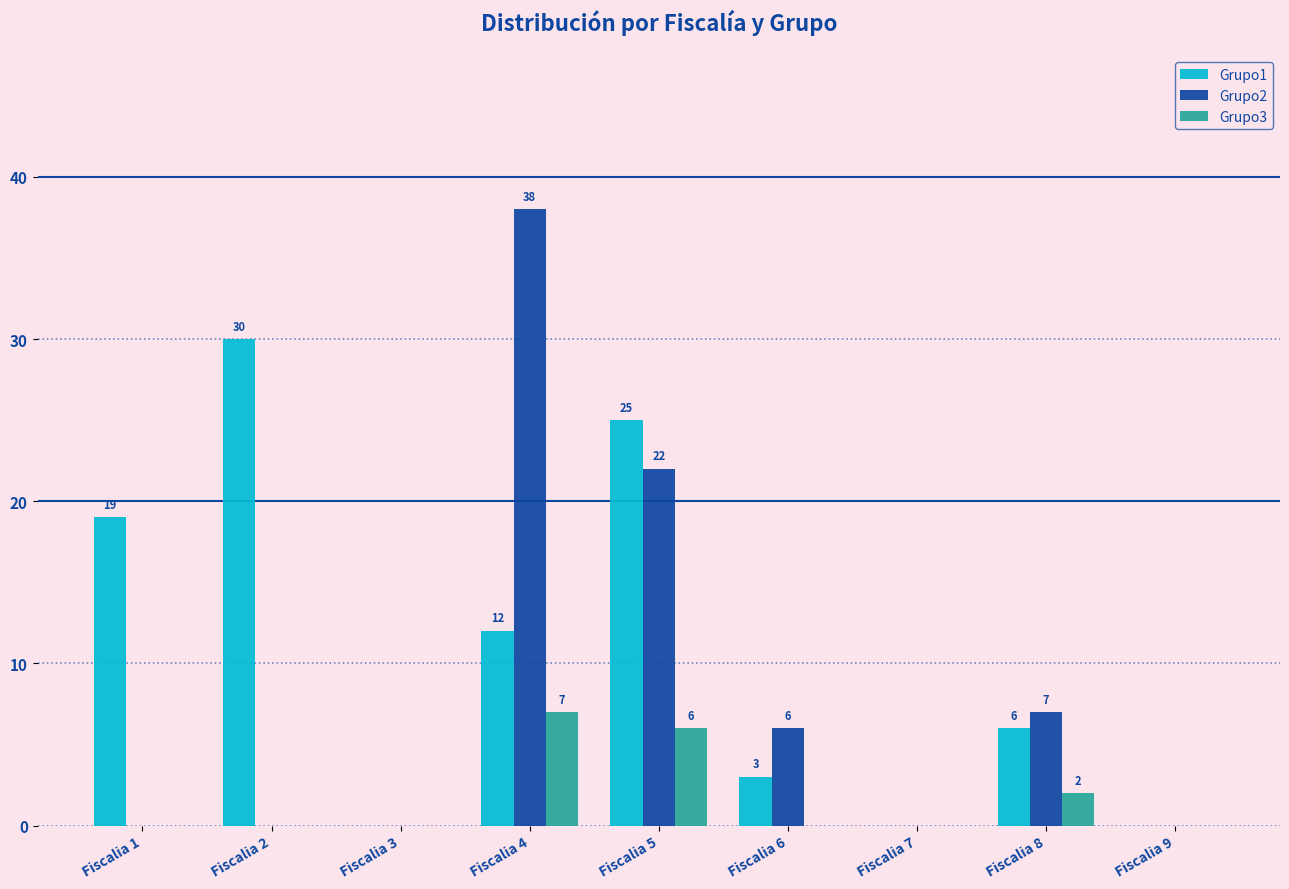

Which series has the largest total across all categories?

Grupo1